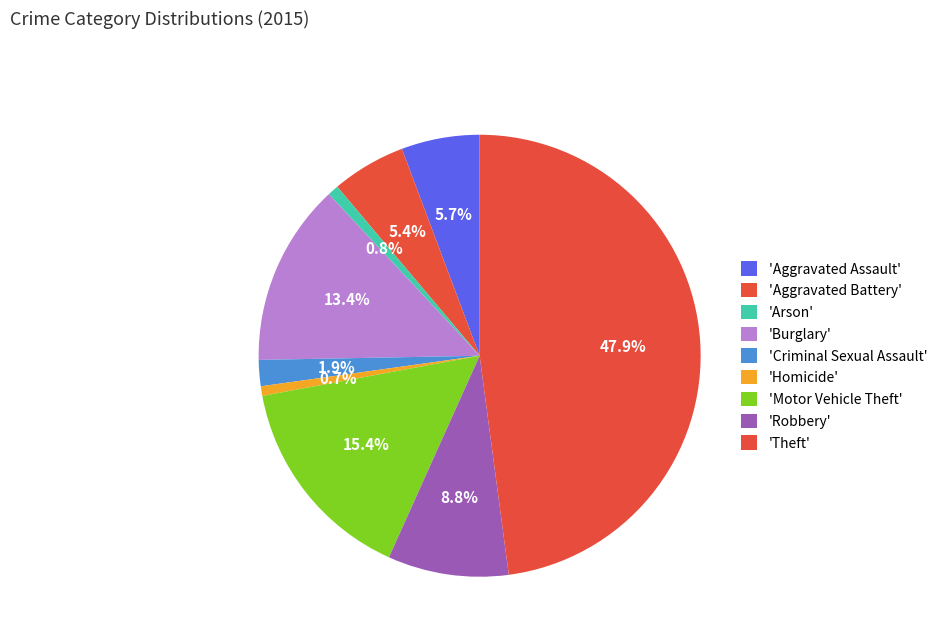

How many slices are in this pie chart?

9